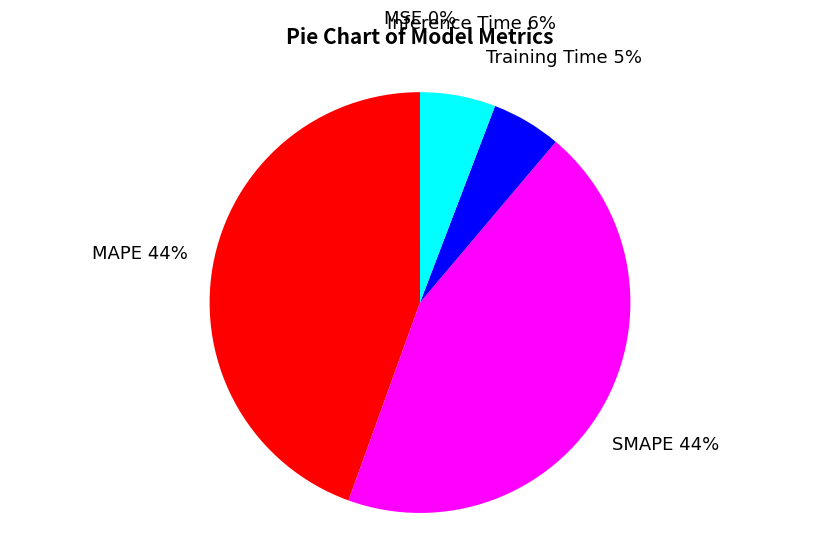

To the nearest percent, what percentage of the pie is SMAPE?

44%